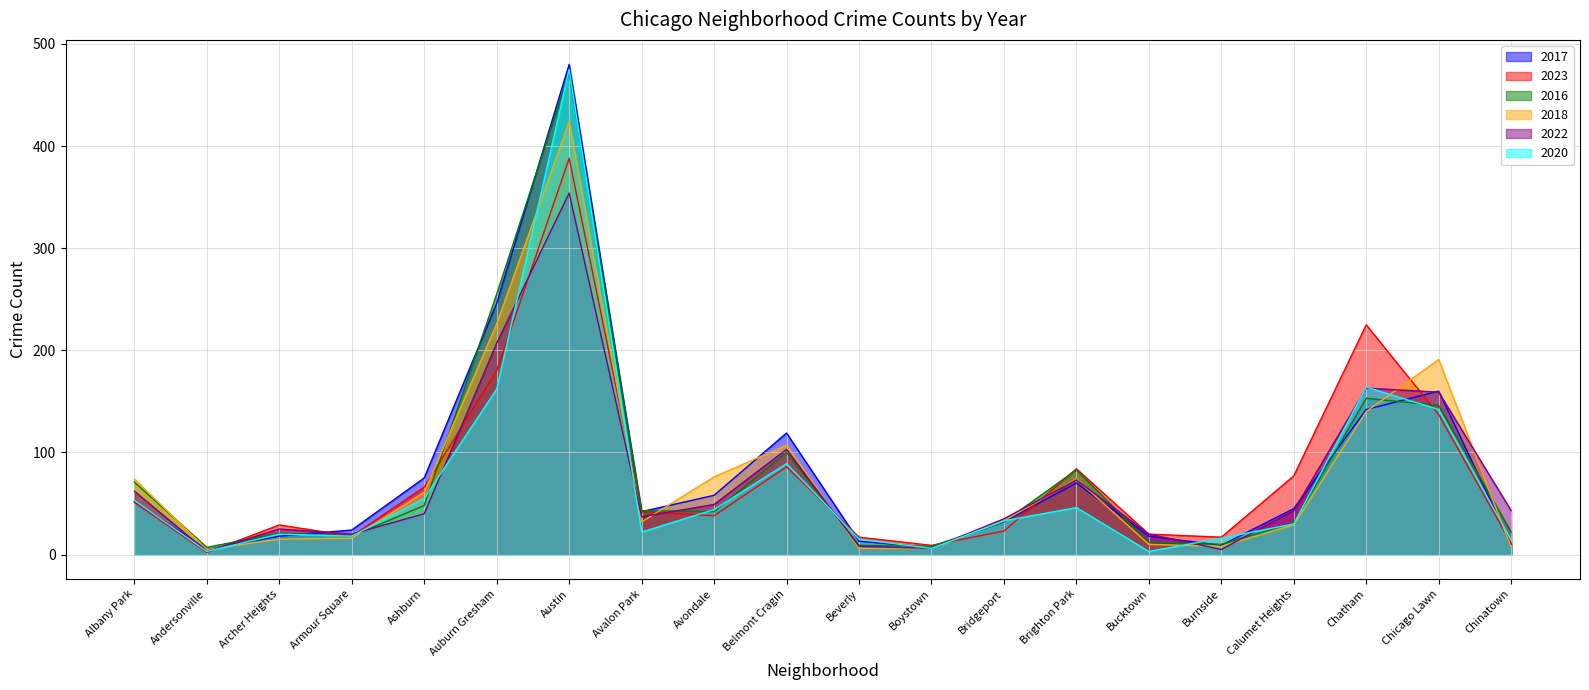

What is the sum of all 2017 values?

1625